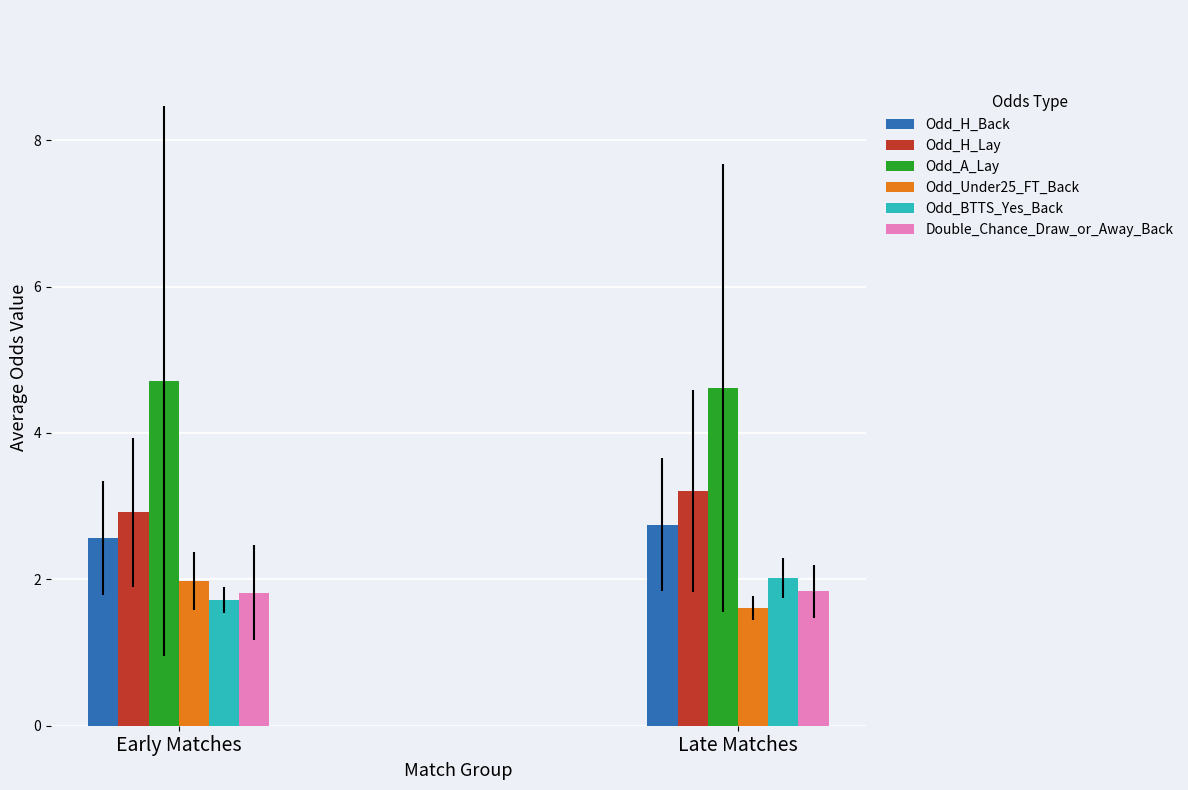

Reading right to left, extract all data points from this chart.

Odd_H_Back: Late Matches=2.7	Early Matches=2.6
Odd_H_Lay: Late Matches=3.2	Early Matches=2.9
Odd_A_Lay: Late Matches=4.6	Early Matches=4.7
Odd_Under25_FT_Back: Late Matches=1.6	Early Matches=2.0
Odd_BTTS_Yes_Back: Late Matches=2.0	Early Matches=1.7
Double_Chance_Draw_or_Away_Back: Late Matches=1.8	Early Matches=1.8